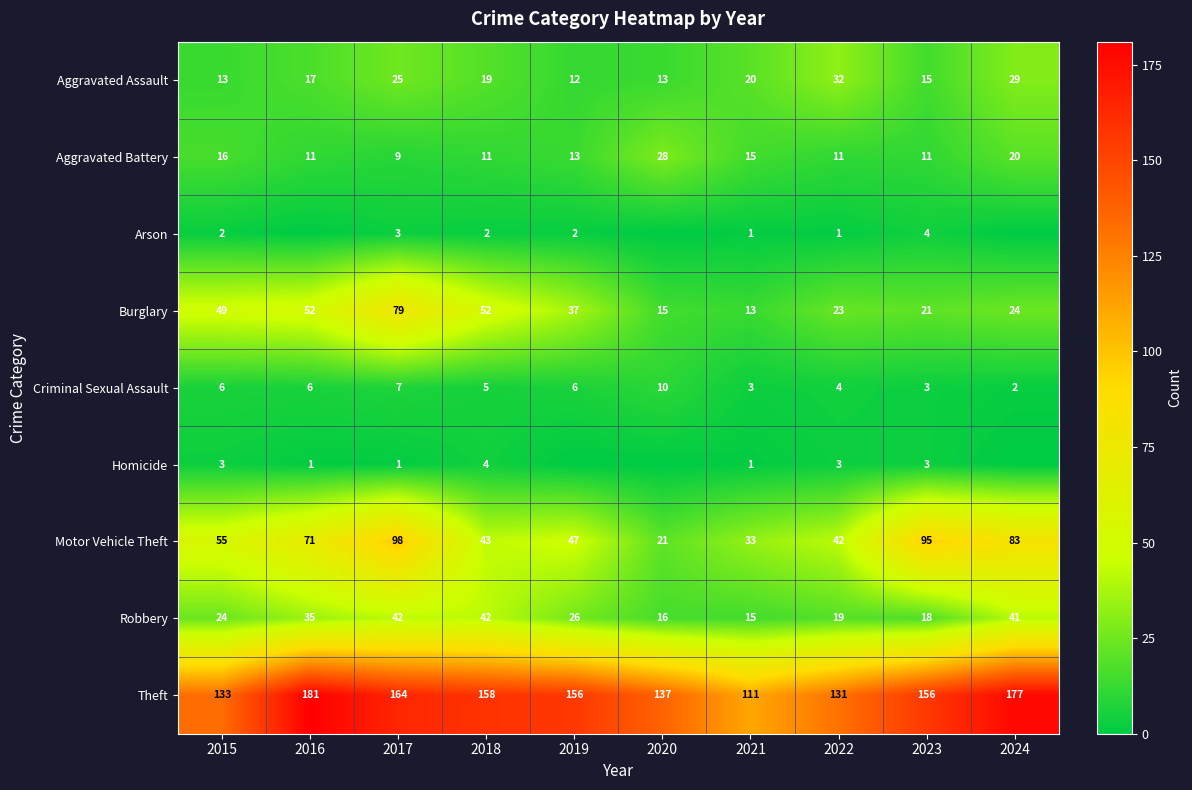

Between 2022 and 2023, which series saw the biggest shift?

Motor Vehicle Theft